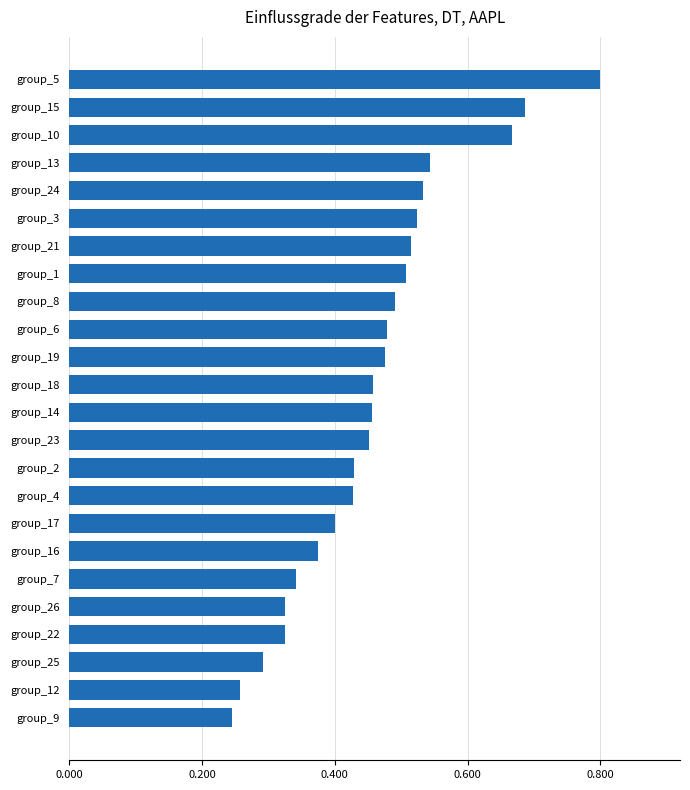

Count the values in the range 0 to 1.

24